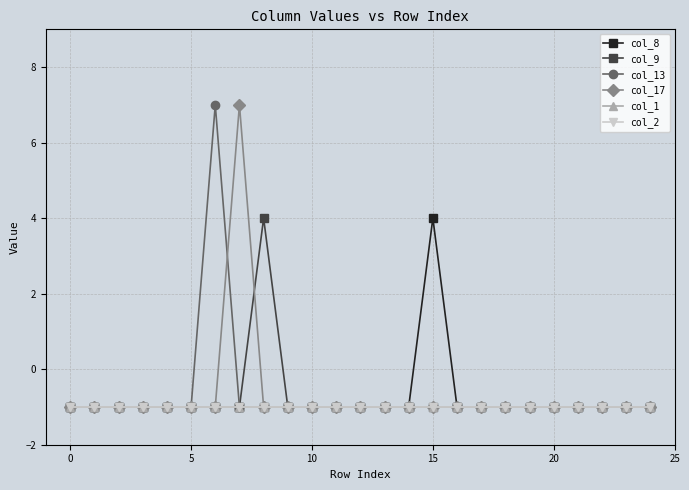

What is the value of the col_1 point at the 10th from the left?

-1